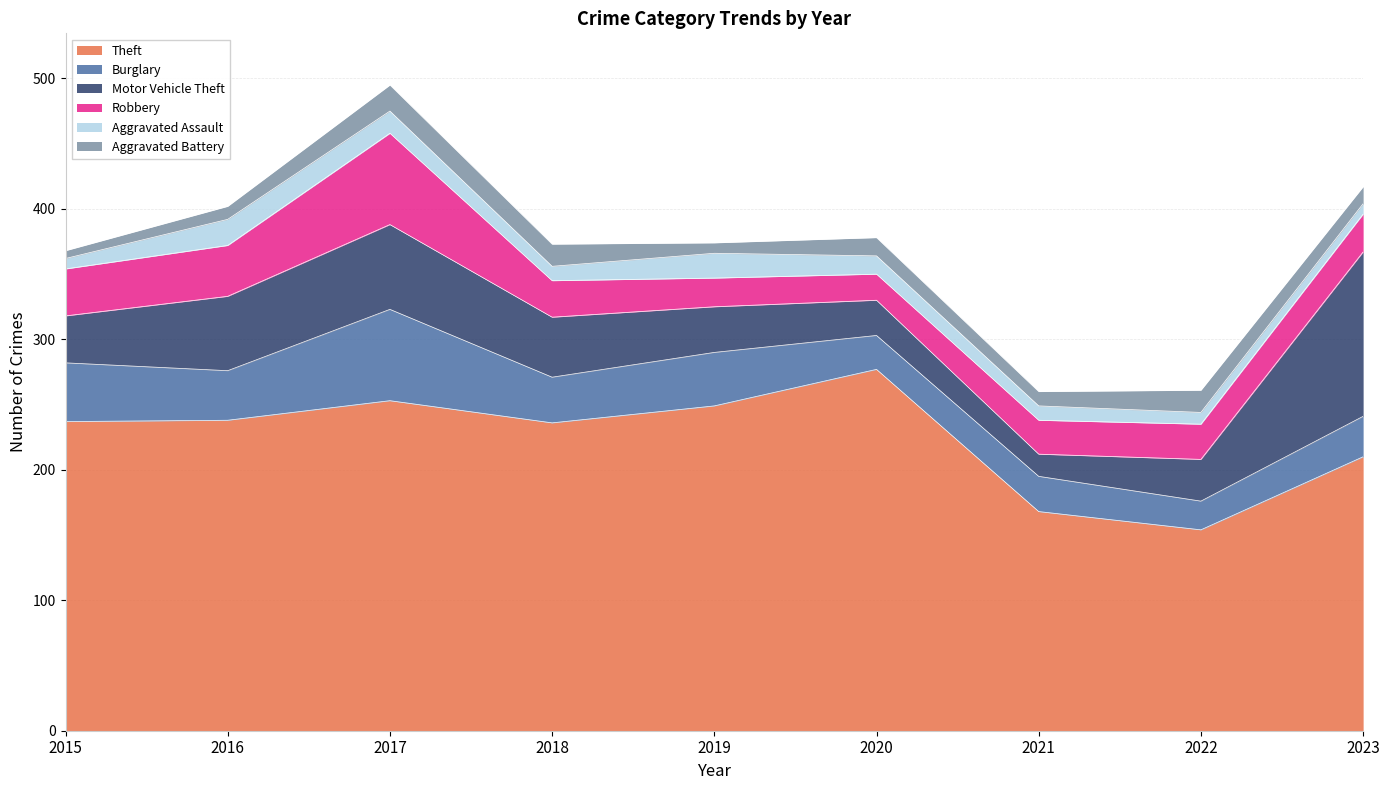

The Motor Vehicle Theft series shows 12 at 2015. True or false?

False